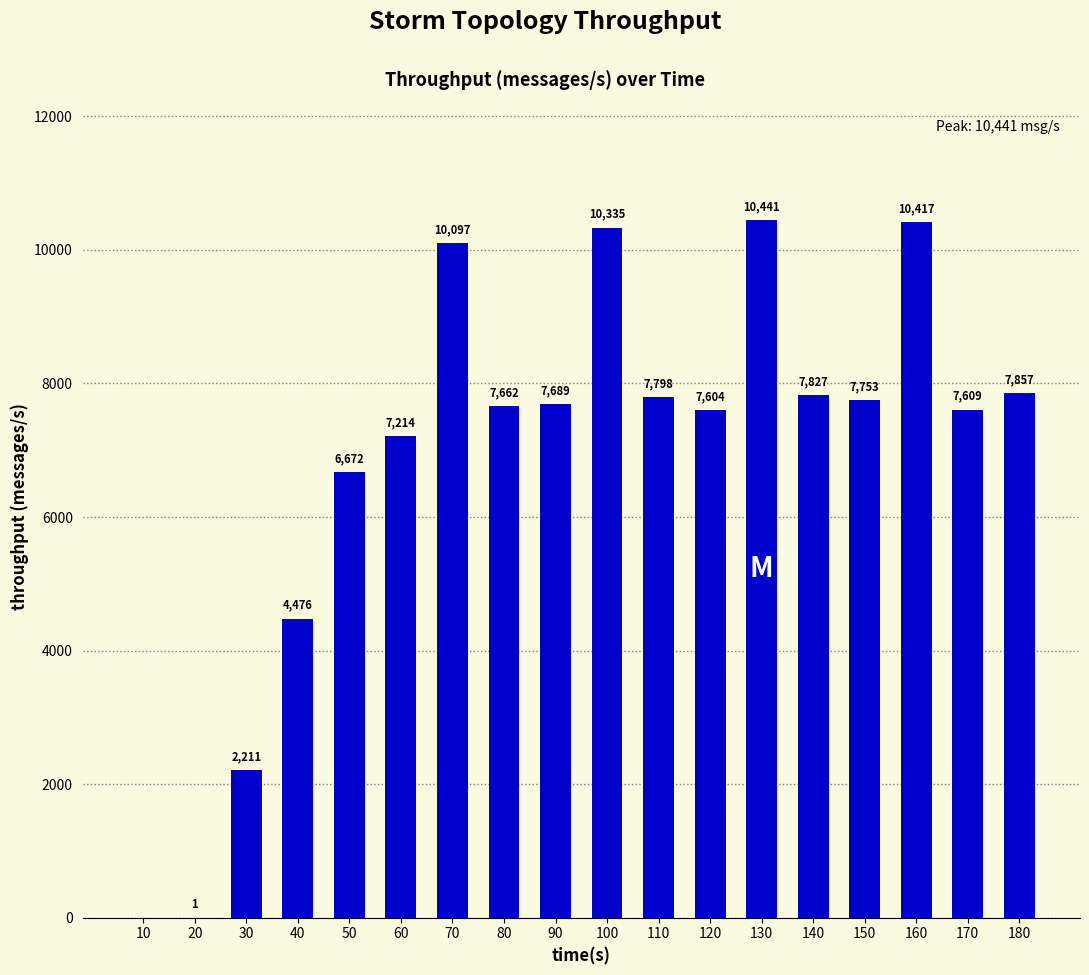

What is the sum of all values?

123663